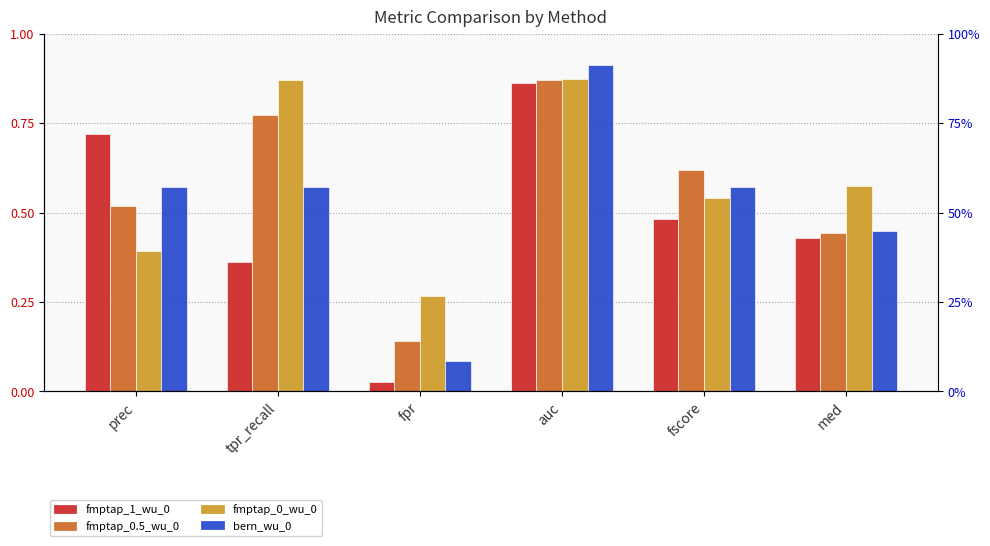

True or false: fmptap_0_wu_0 has a value of 0.1 at fpr.

False